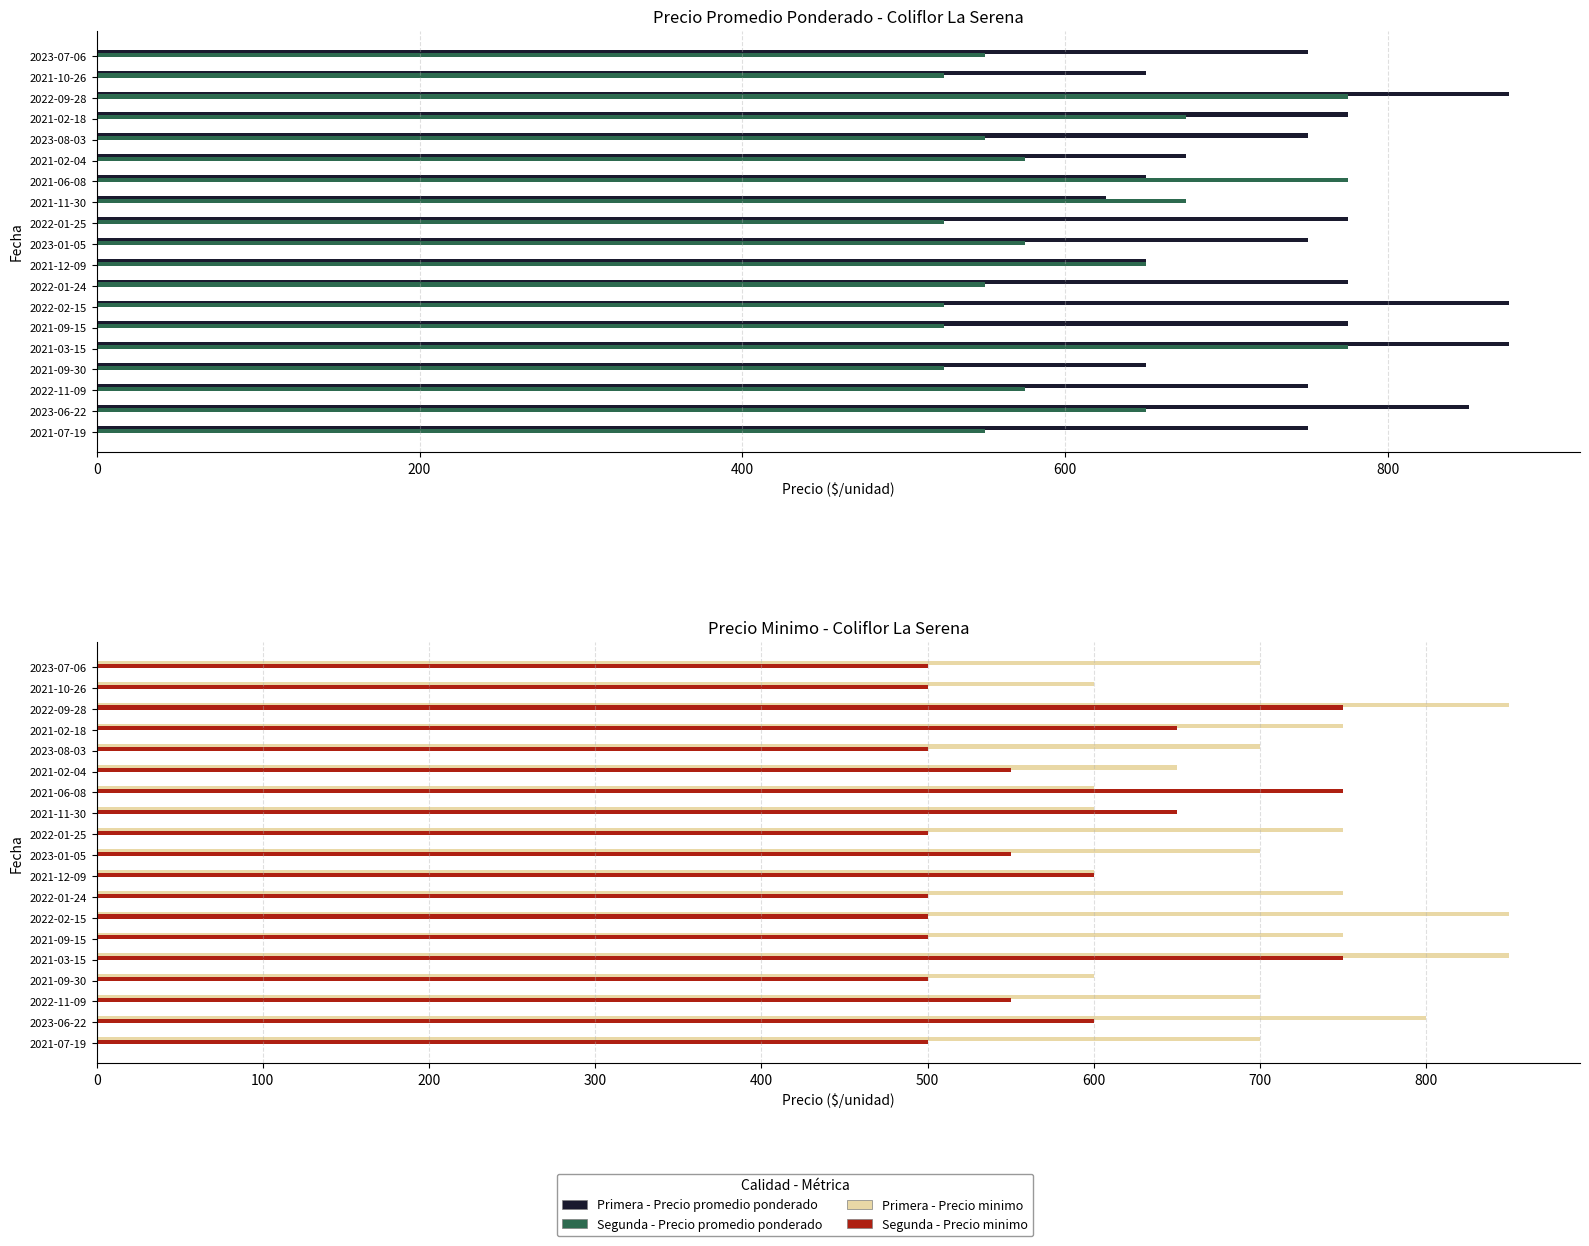

Rank the series at 2023-06-22 from highest to lowest value.

Primera - Precio promedio ponderado, Primera - Precio minimo, Segunda - Precio promedio ponderado, Segunda - Precio minimo